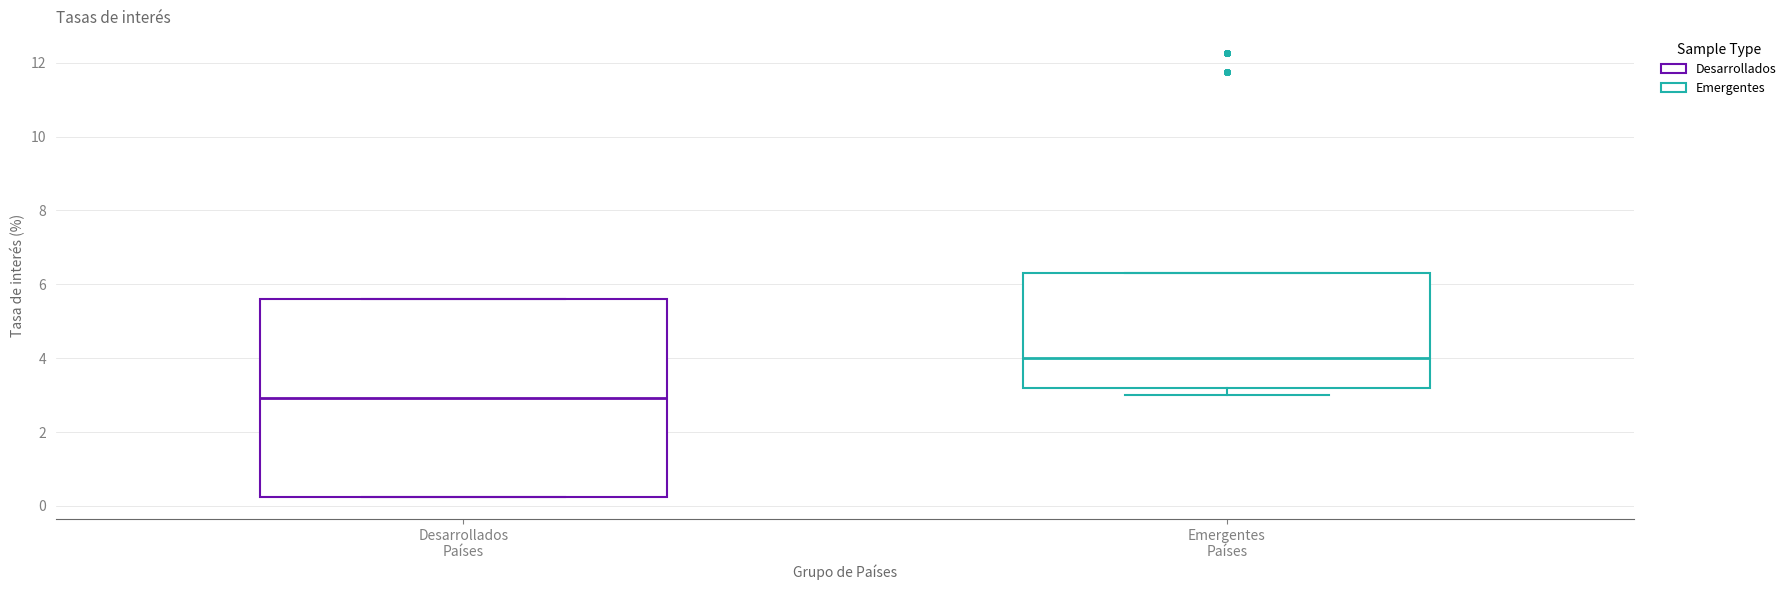

Reading left to right, read every box against the y-axis: the position of its median line, the range the box covers, and the ends of its whiskers. The values are not printed on the chart, so give them approximately, as read against the axis.

Desarrollados Países: median 3.0, box 0.2 to 5.6, whiskers 0.2 to 5.6
Emergentes Países: median 4.0, box 3.2 to 6.4, whiskers 3.0 to 6.4